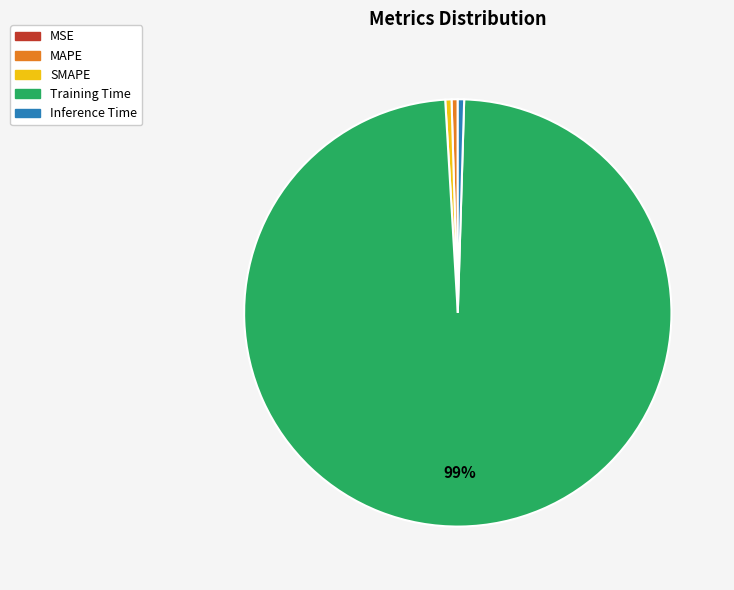

True or false: Training Time accounts for 99% of the total.

True